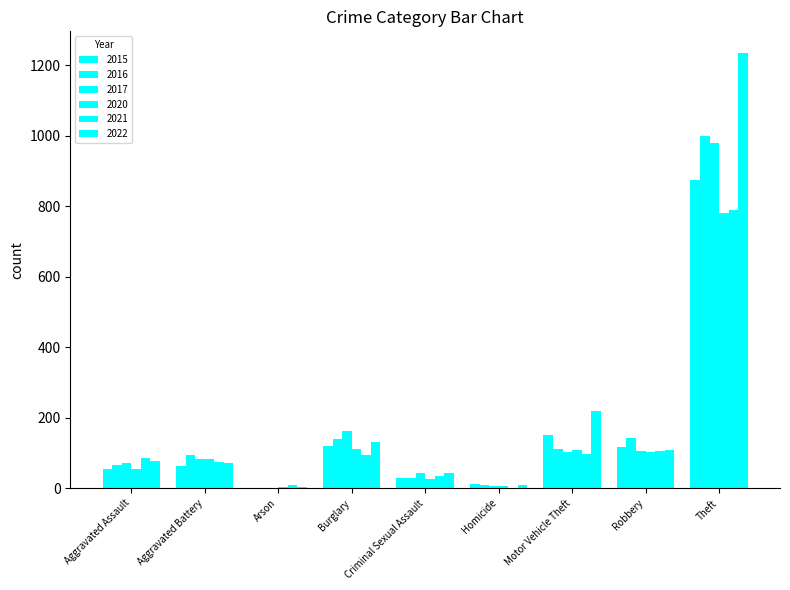

Rank the categories by 2020 value from lowest to highest.

Arson, Homicide, Criminal Sexual Assault, Aggravated Assault, Aggravated Battery, Robbery, Motor Vehicle Theft, Burglary, Theft